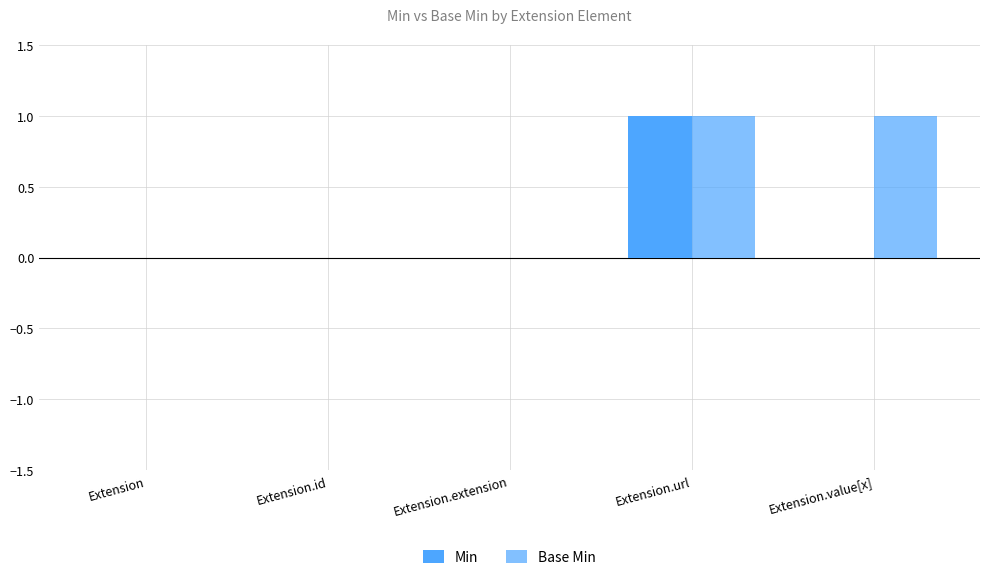

Are the bars horizontal?

No